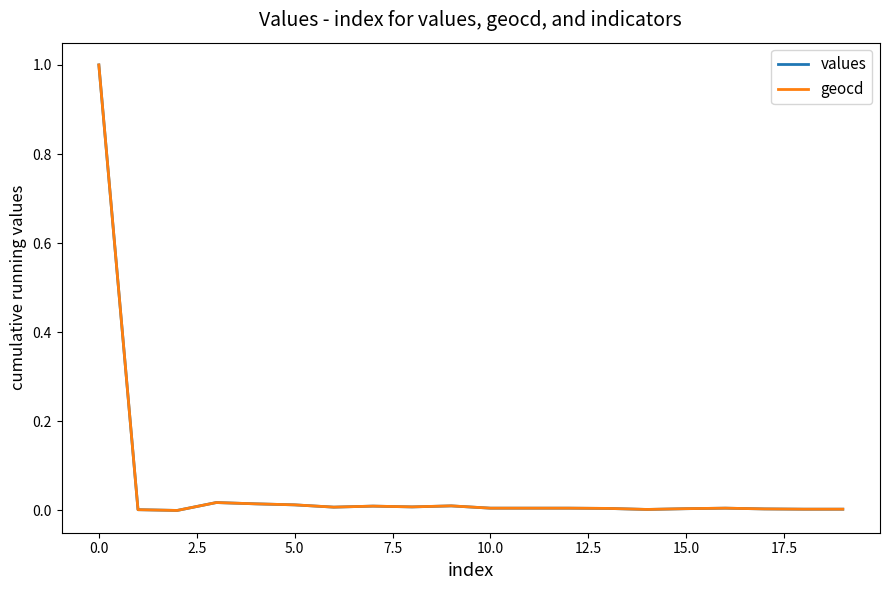

What is the maximum value shown in the chart?

1.0